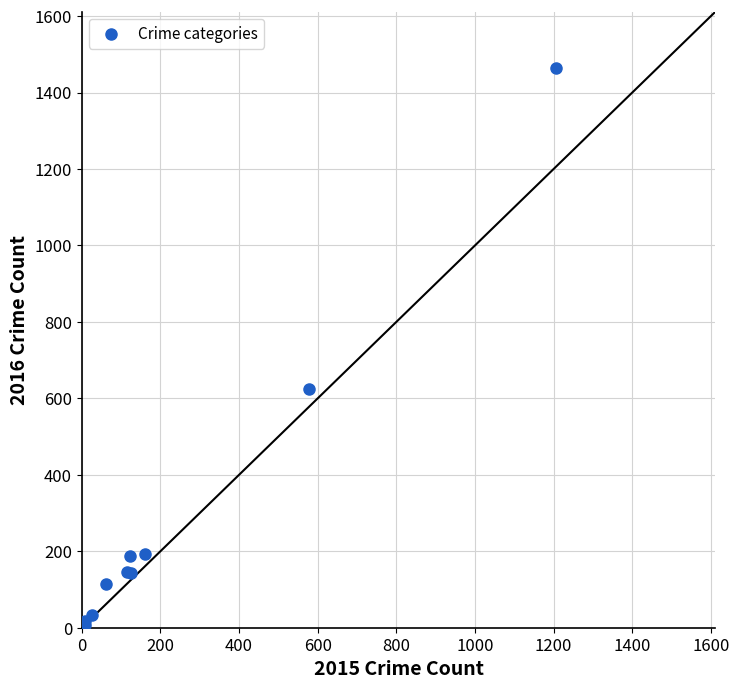

What Y value in the scatter plot is closest to 736?

625